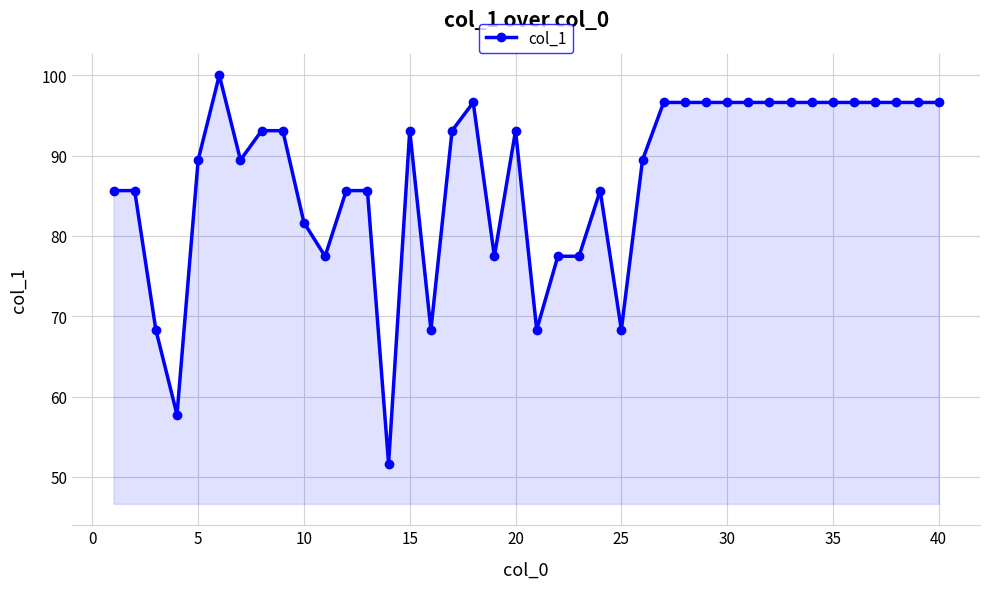

What is the average value?

87.1